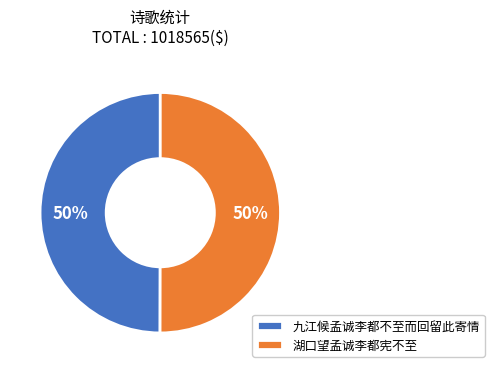

Count the number of slices in the pie.

2